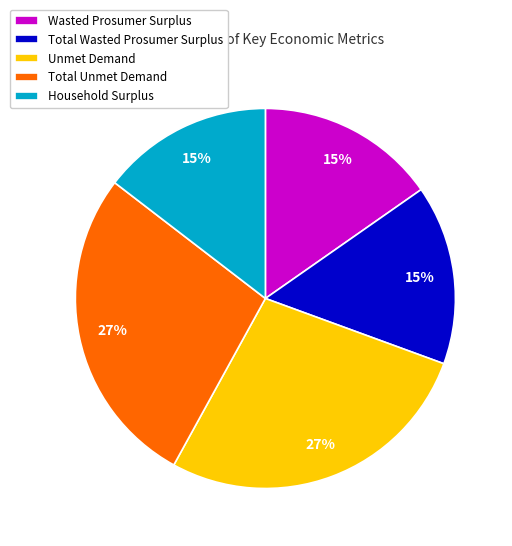

Is it true that Total Unmet Demand is 27% of the pie?

True